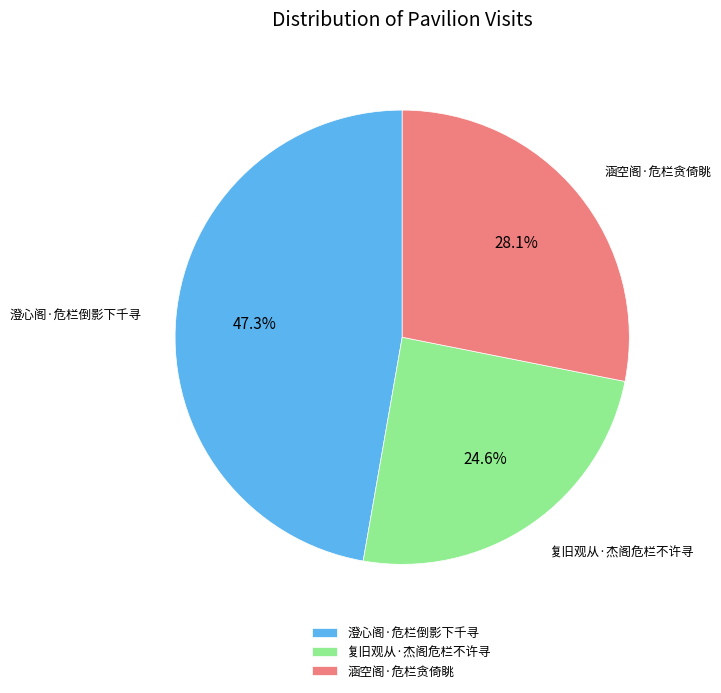

How many slices are in this pie chart?

3